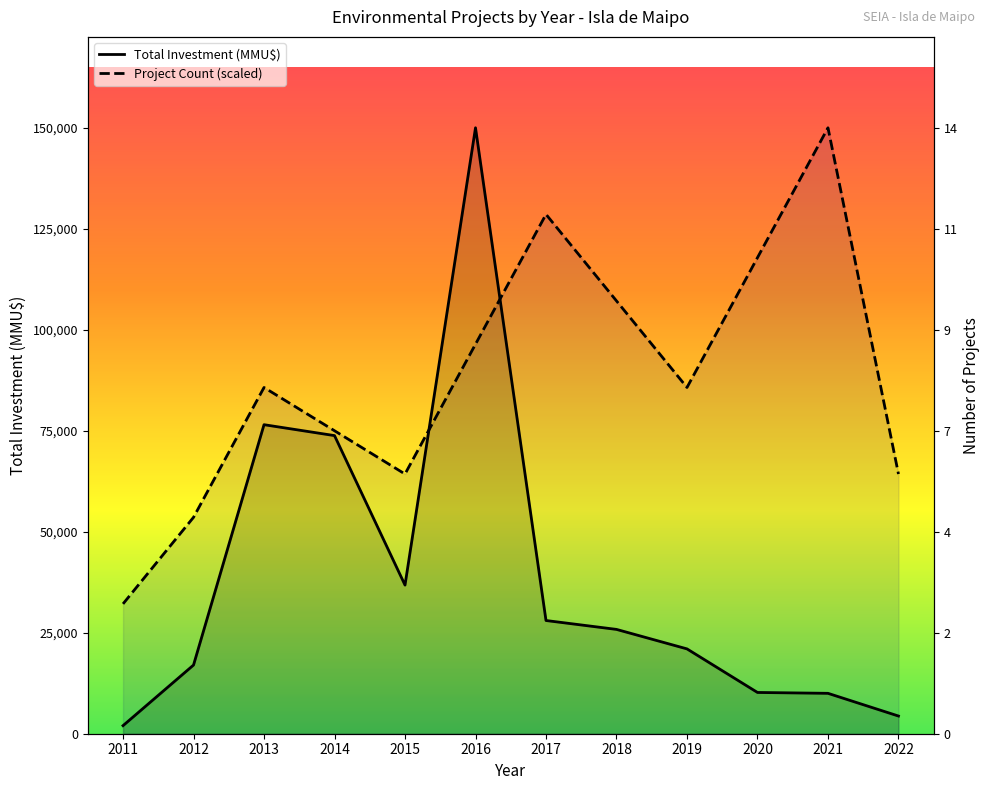

At which label is Project Count closest to 91071?

2013